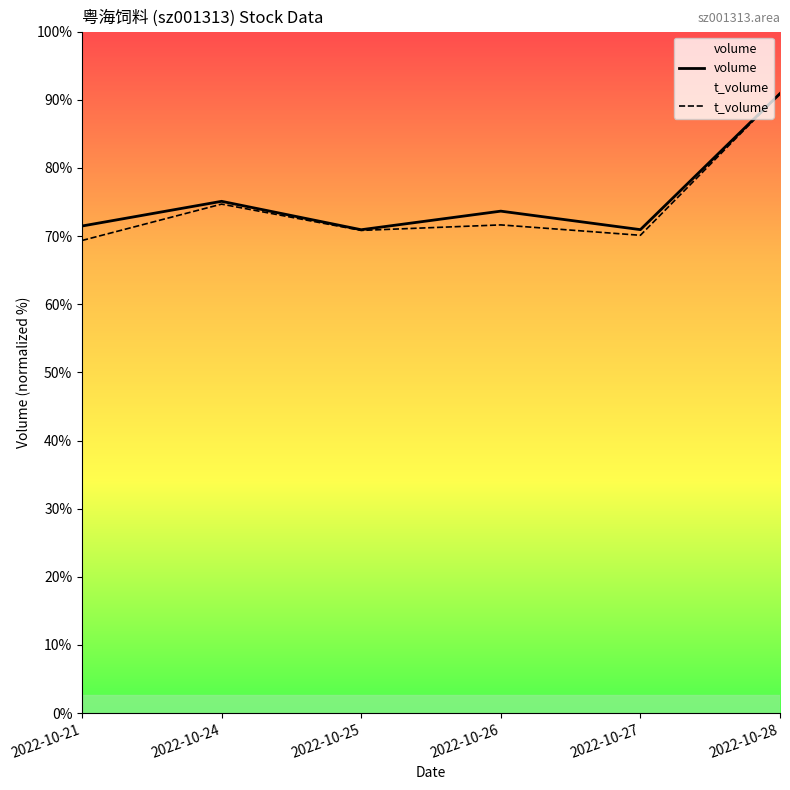

What are all the series names shown in the legend?

volume, t_volume